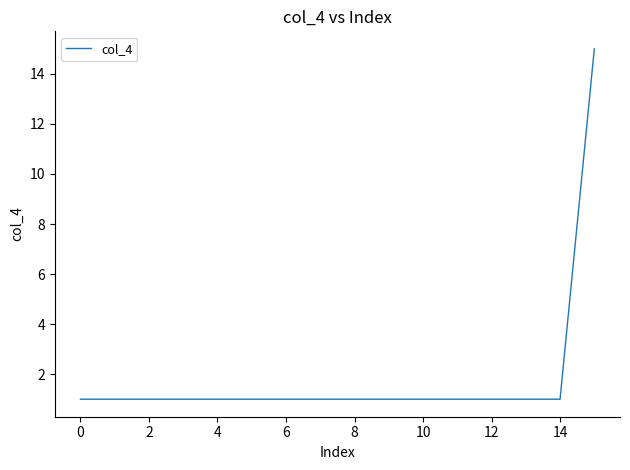

What is the maximum value shown in the chart?

15